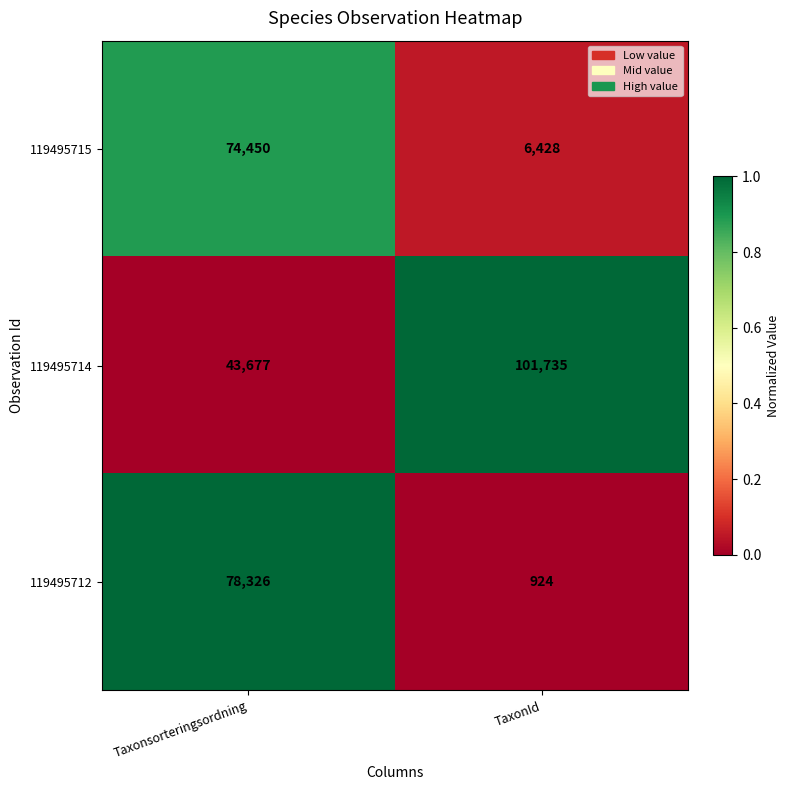

Which category has the lowest value across all series?

TaxonId